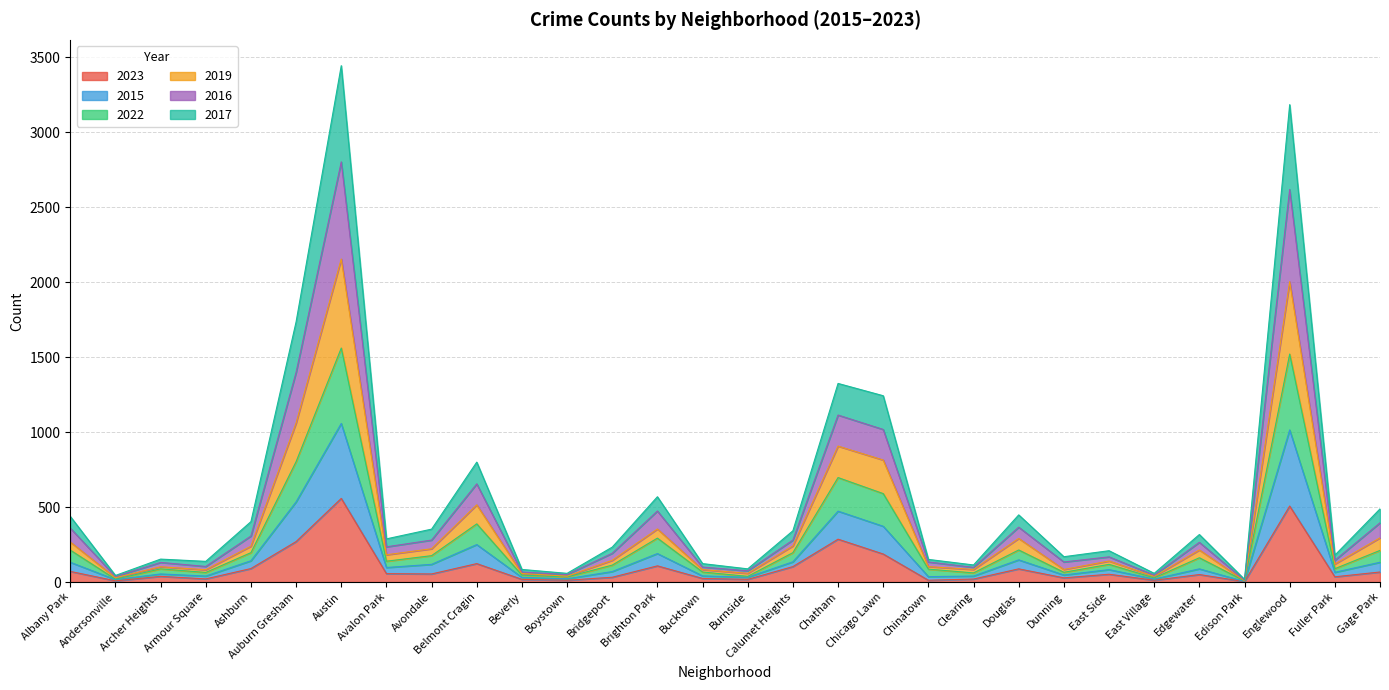

True or false: 2015 and 2016 intersect in this chart.

False